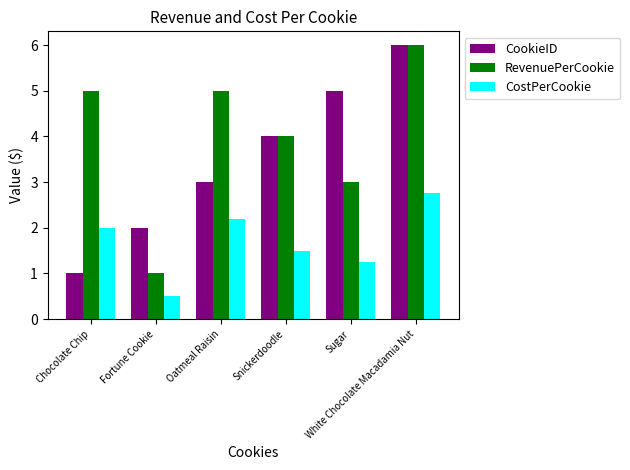

Which category has the lowest value in the CostPerCookie series?

Fortune Cookie